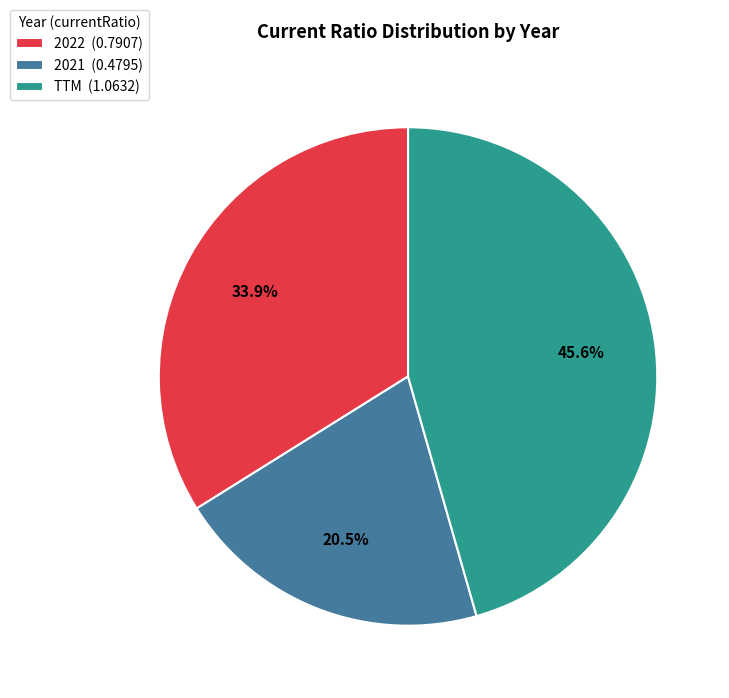

Rank the categories by value from lowest to highest.

2021, 2022, TTM